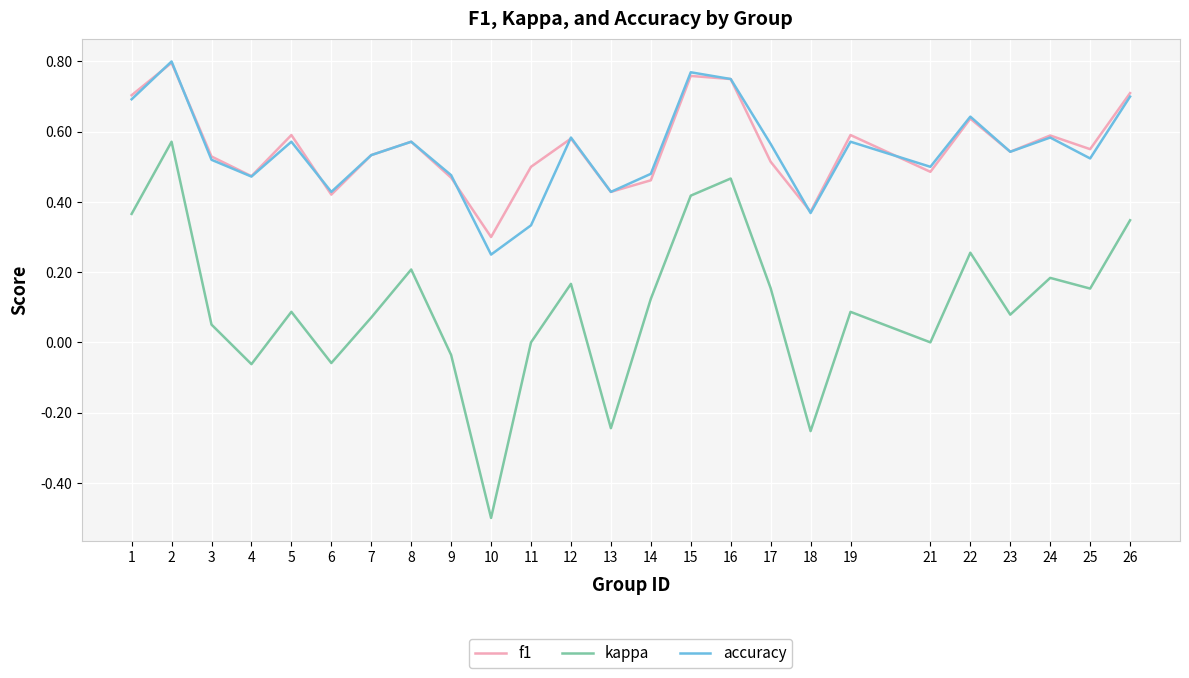

How many lines are shown in the chart?

3